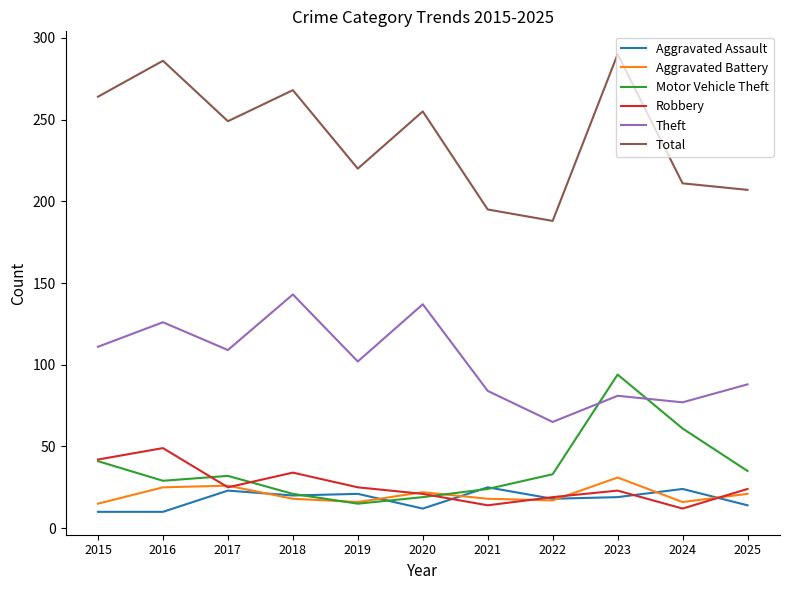

Rank the series by their maximum value, from highest to lowest.

Total, Theft, Motor Vehicle Theft, Robbery, Aggravated Battery, Aggravated Assault